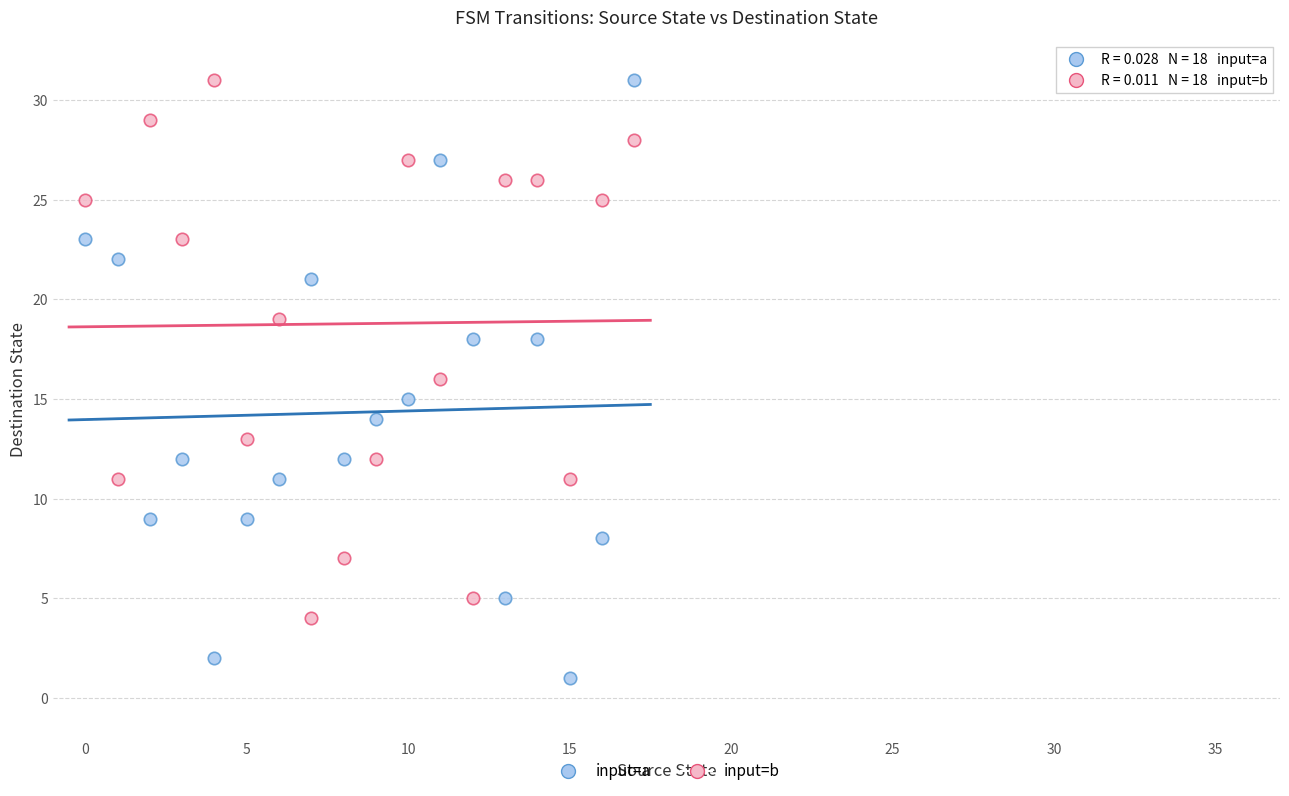

Which series has the largest Y range (max minus min)?

input=a